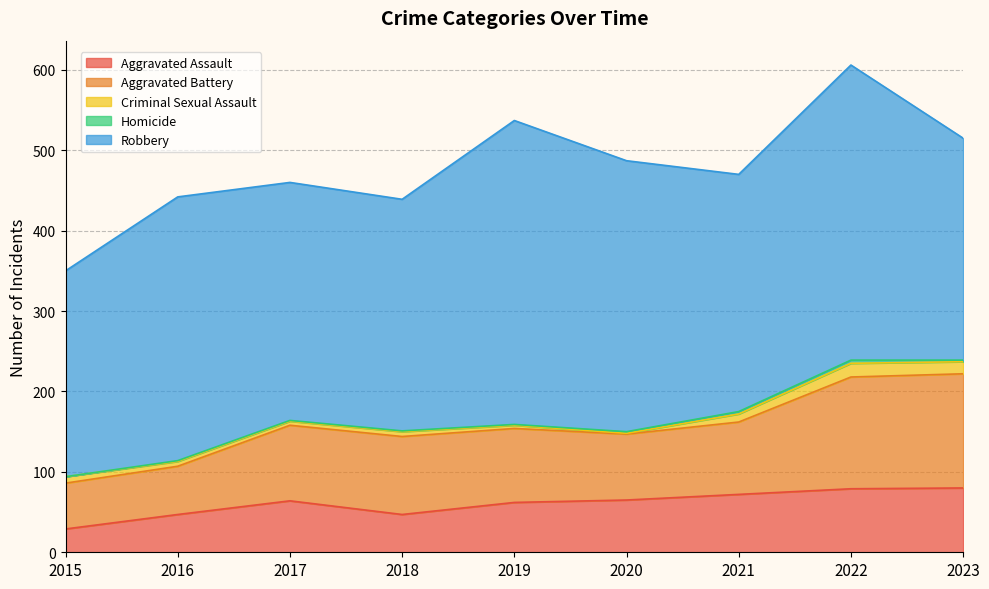

Is it true that Criminal Sexual Assault equals 5 at 2017?

True